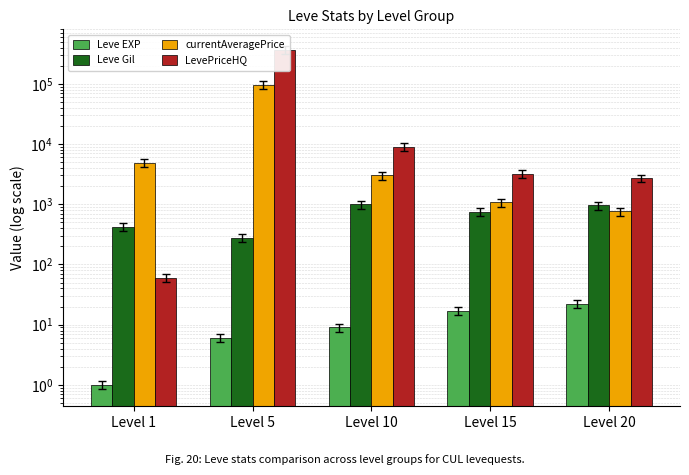

What is the spread (max minus min) of values at Level 1?

4846